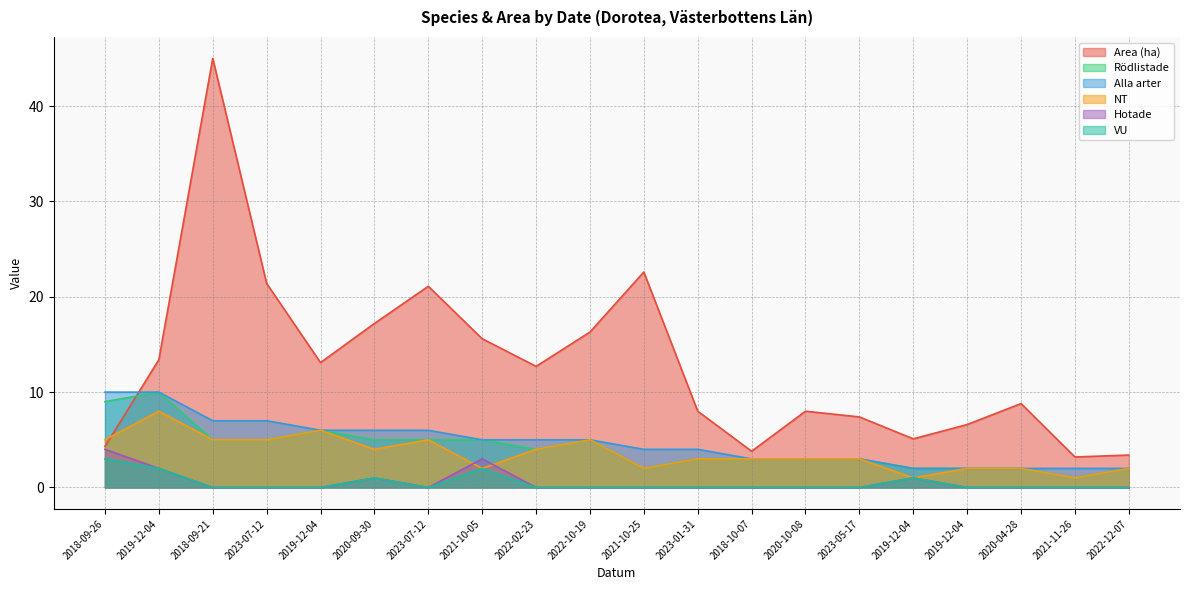

Between 2020-04-28 and 2021-11-26, which series saw the biggest shift?

Area (ha)